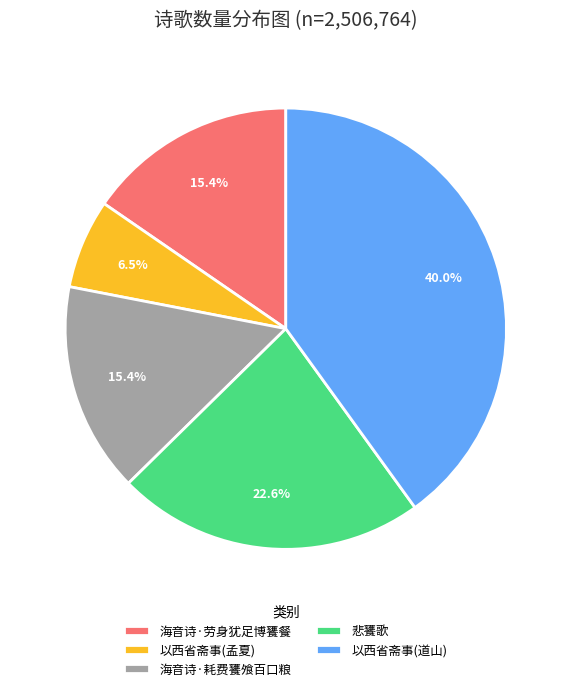

Is the sum of 以西省斋事(孟夏) and 悲饔歌 greater than half?

No